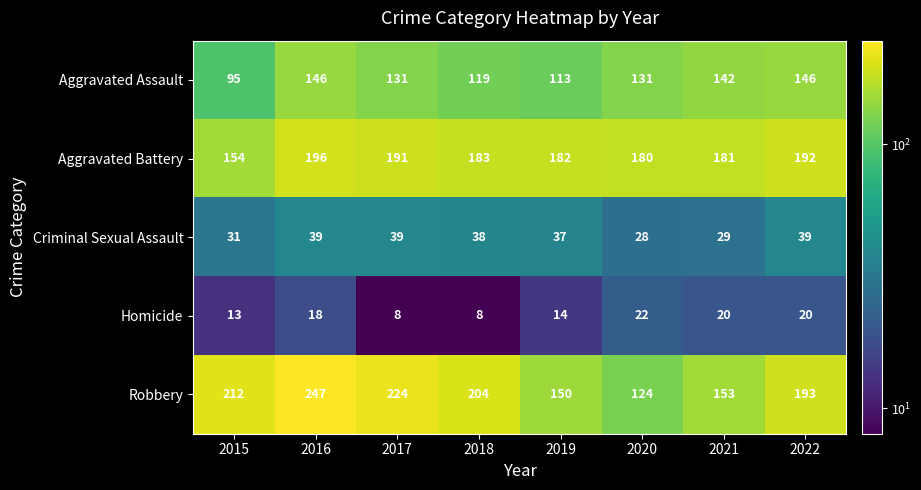

Which series changed the most between 2015 and 2021?

Robbery